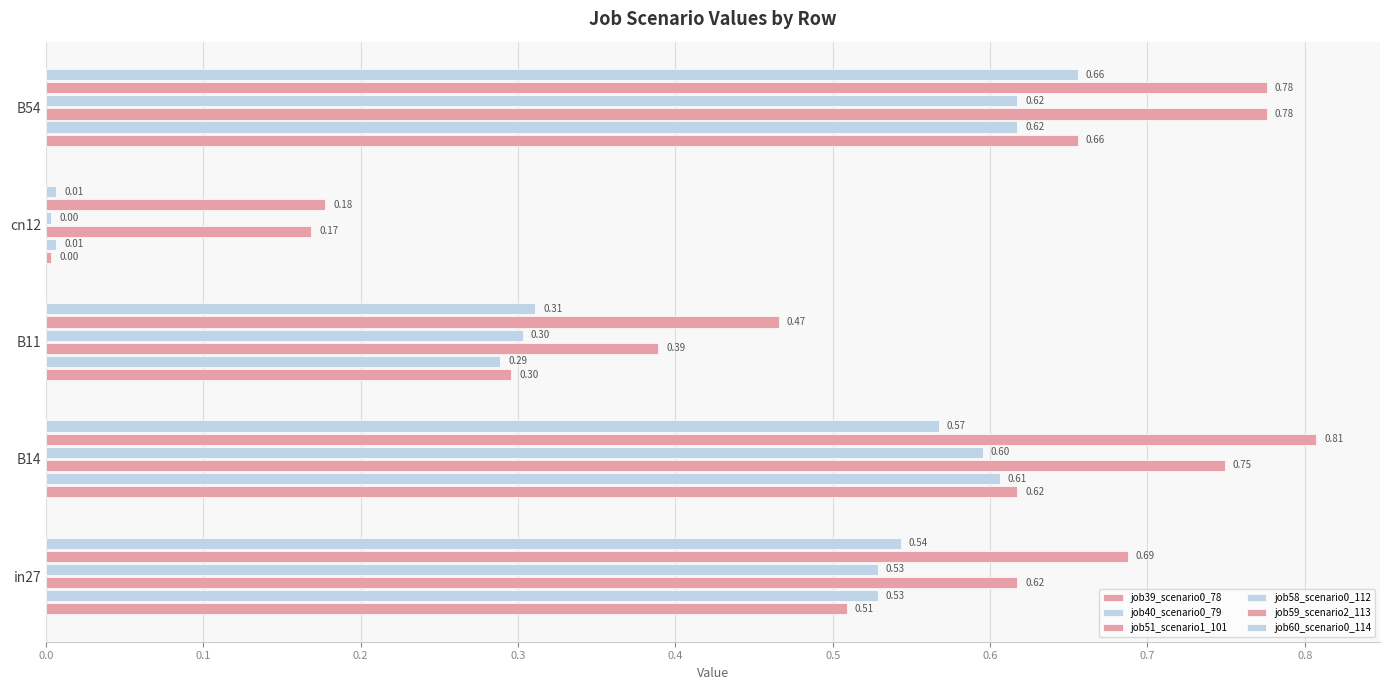

Count the number of categories in the chart.

5